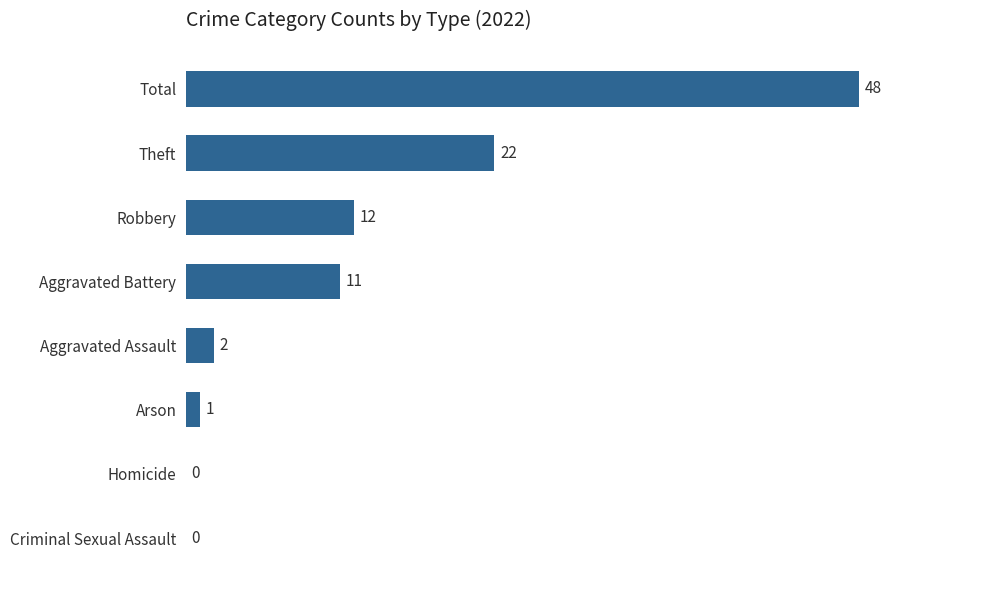

What is the change in value from Homicide to Aggravated Battery?

+11